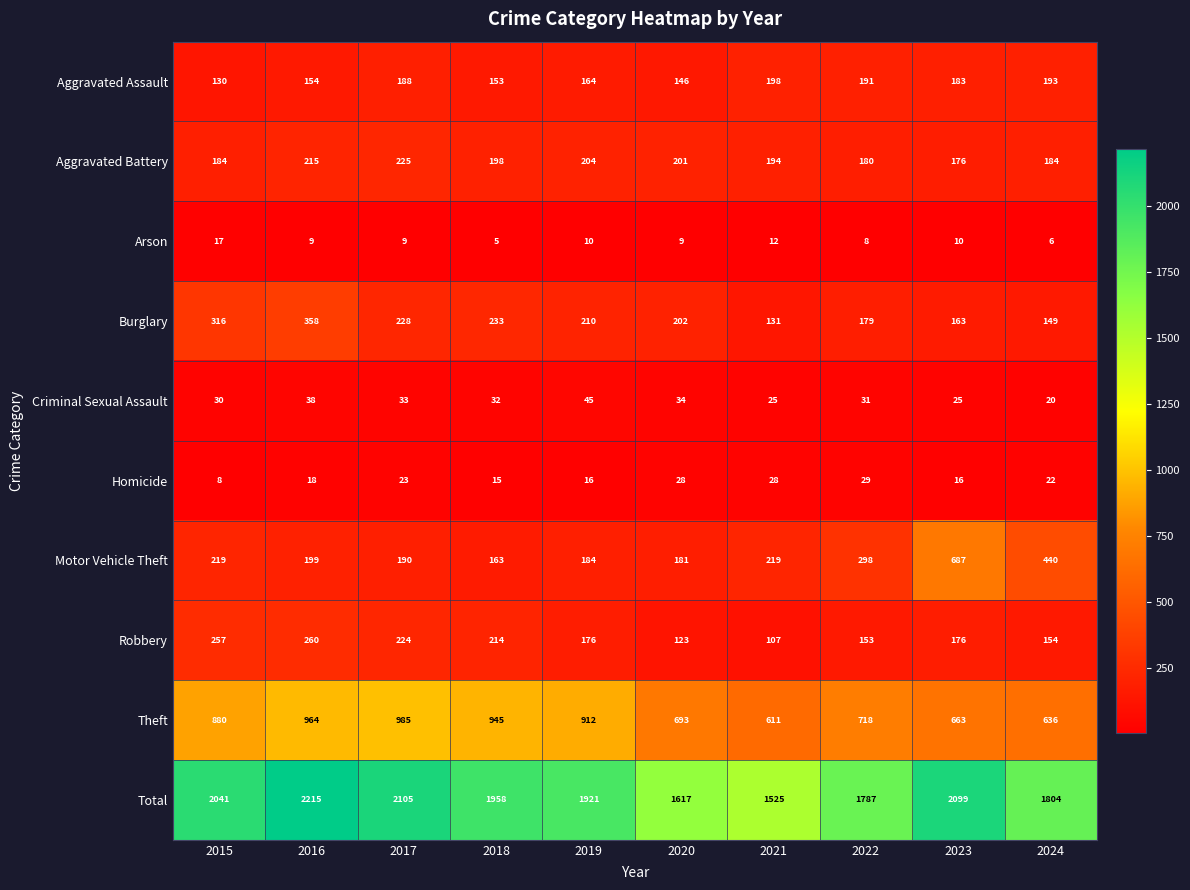

At how many categories does at least one series exceed 1671?

8